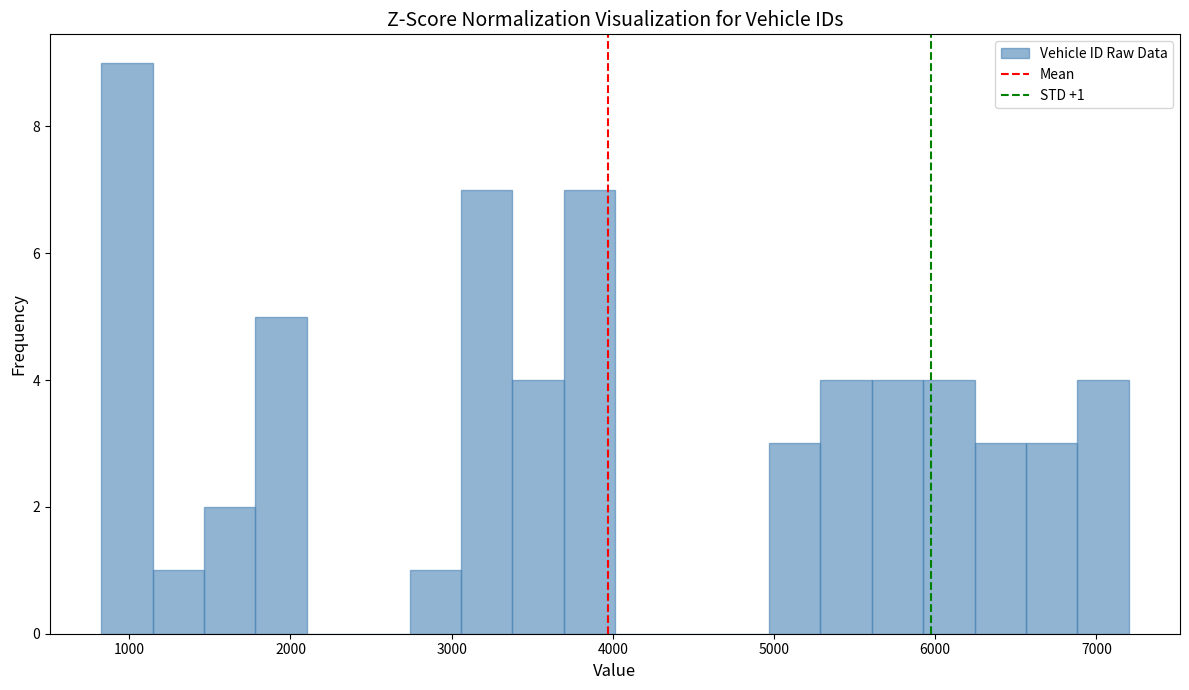

Read against the x-axis, roughly where is the centre of the tallest bar?

1000